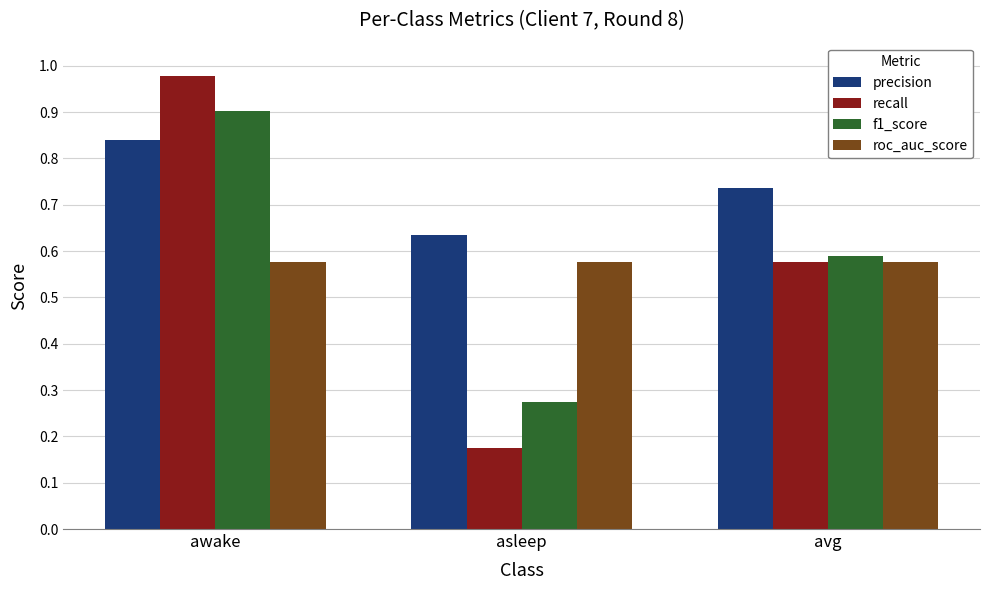

What is the total value across all series at asleep?

1.7